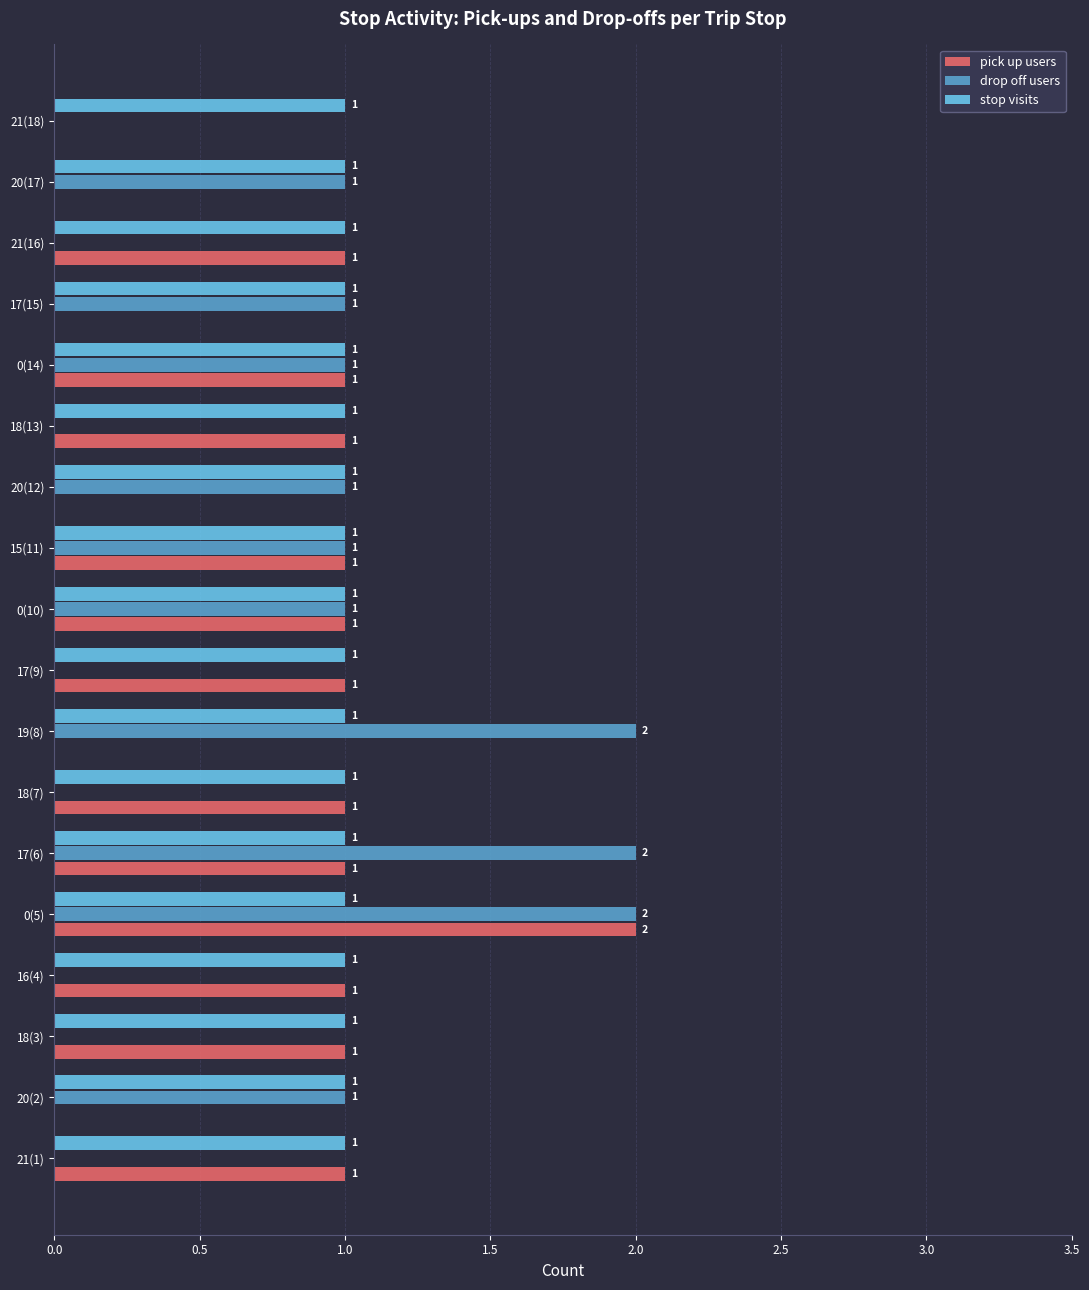

True or false: drop off users has a value of 1 at 0(5).

False